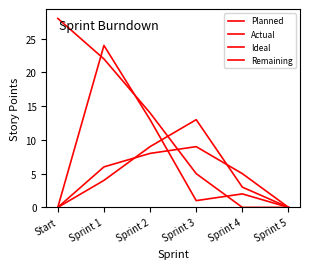

Is this an area chart (filled region under the line)?

No